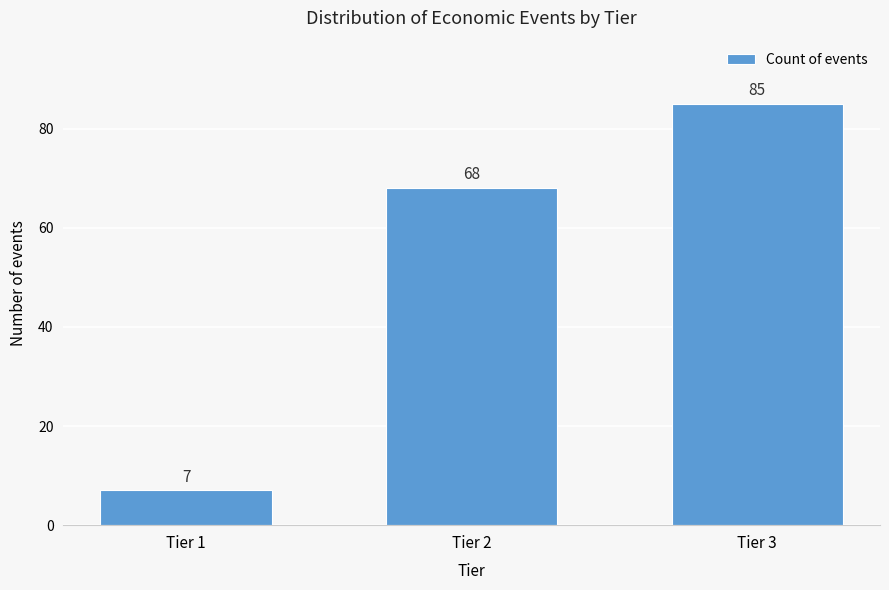

Reading right to left, extract all data points from this chart.

Tier 3=85	Tier 2=68	Tier 1=7